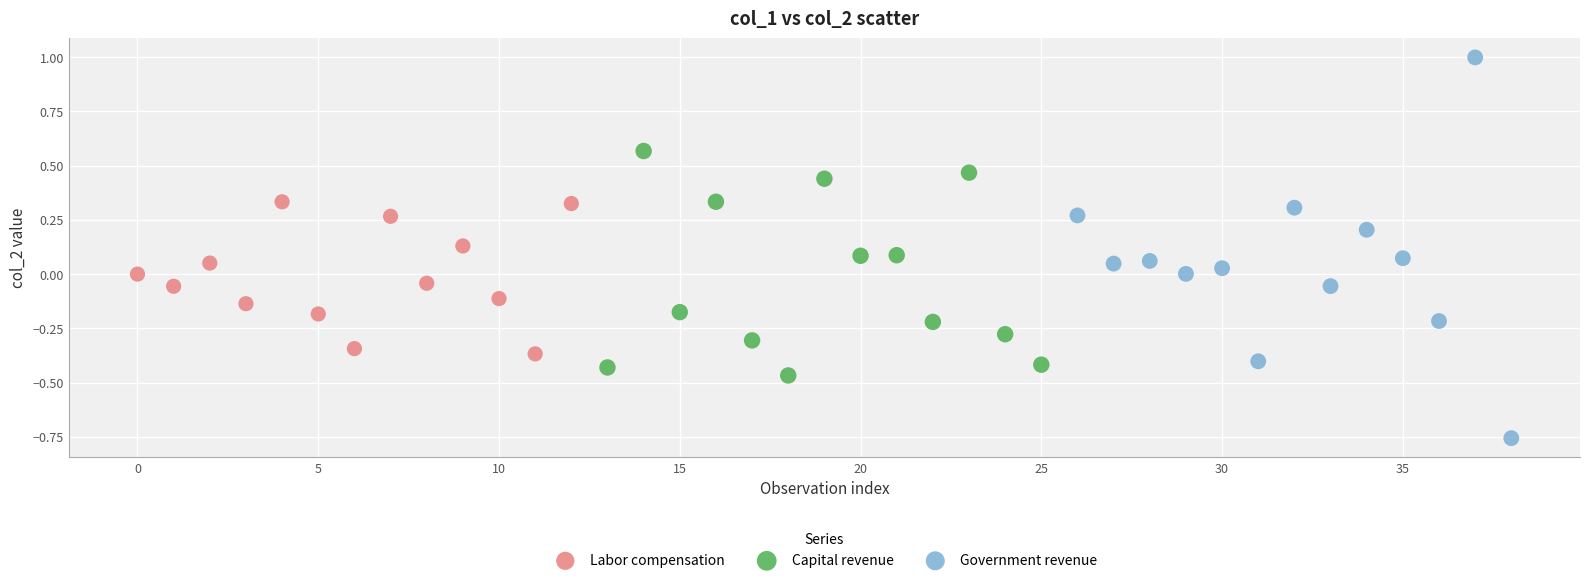

Which series has the widest spread of Y values?

Government revenue